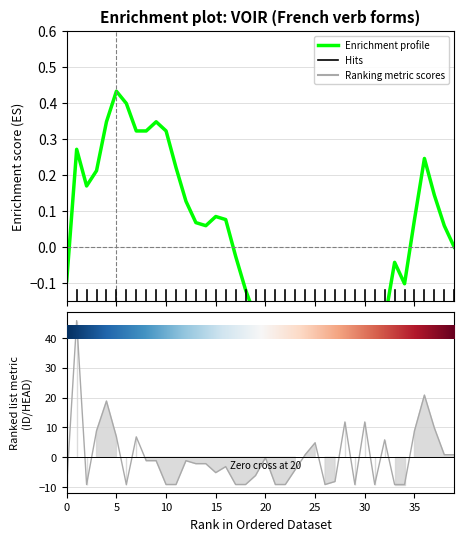

What is the greatest value displayed?

0.4